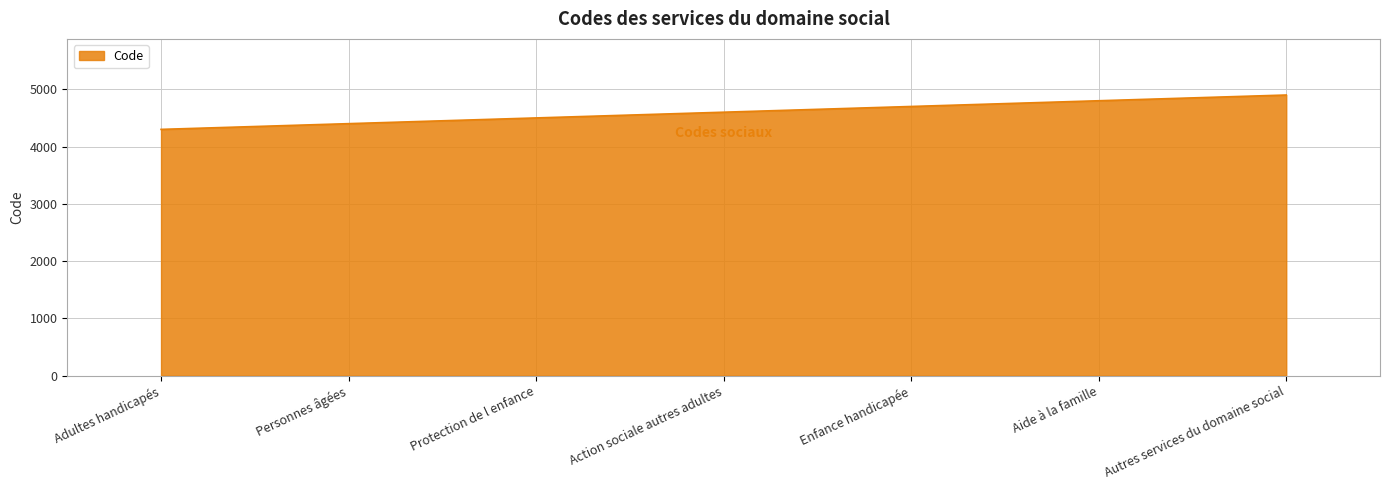

List the labels in order of value, smallest first.

Adultes handicapés, Personnes âgées, Protection de l enfance, Action sociale autres adultes, Enfance handicapée, Aide à la famille, Autres services du domaine social